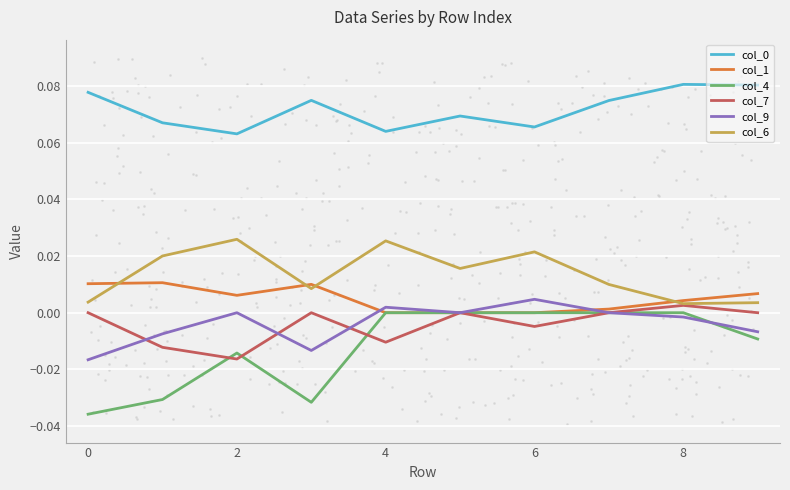

Which series has the largest total across all categories?

col_0